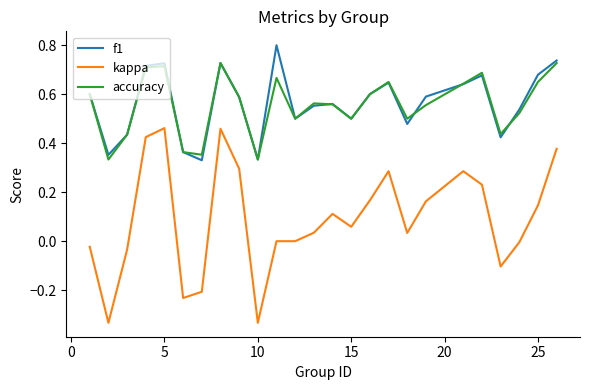

Does the chart display data point markers on the line(s)?

No